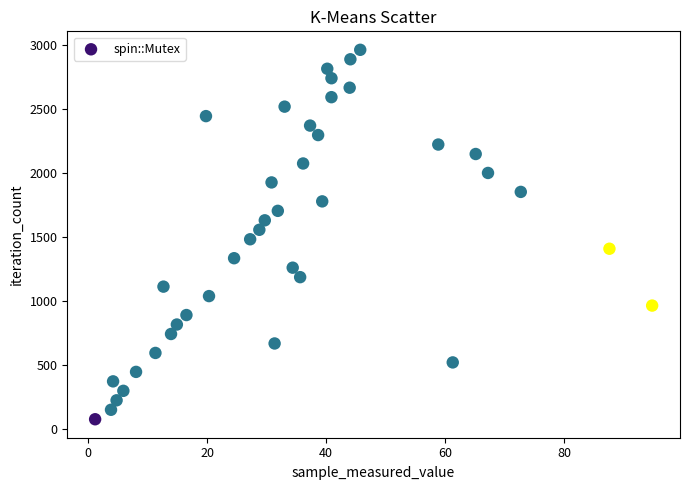

What is the range of Y values (max minus min)?

2886